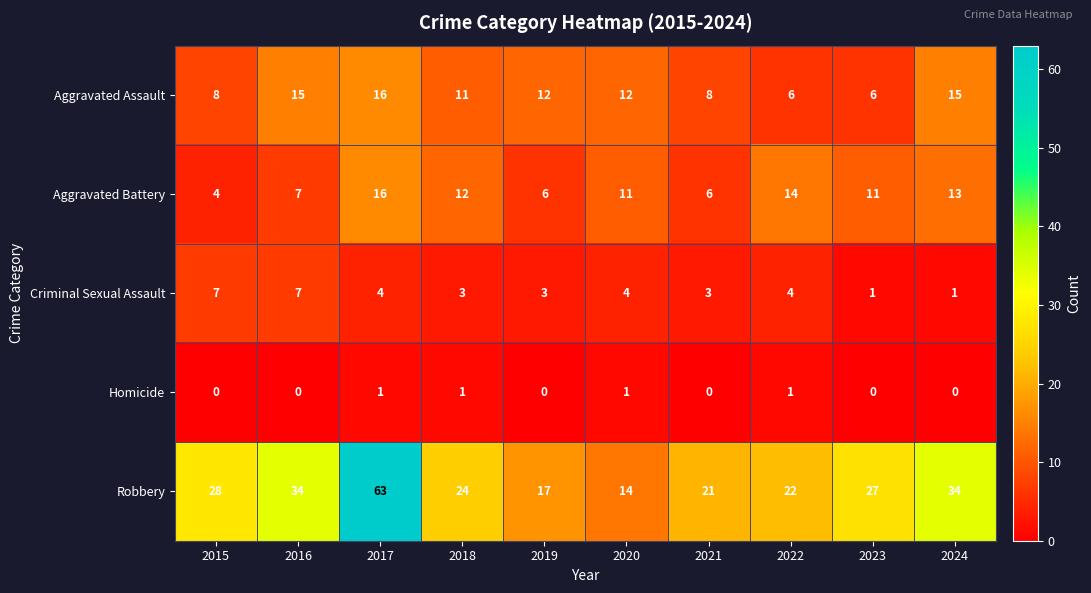

What is the greatest value displayed?

63